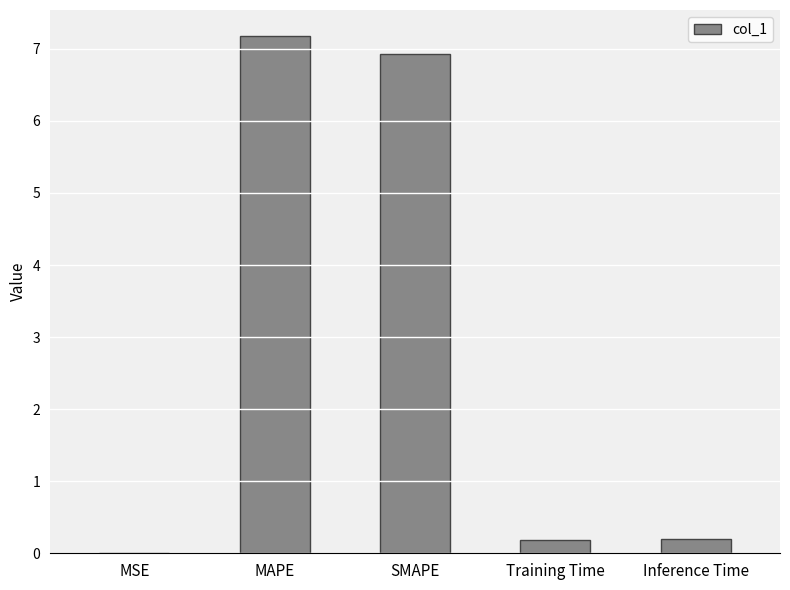

What is the average value?

2.9